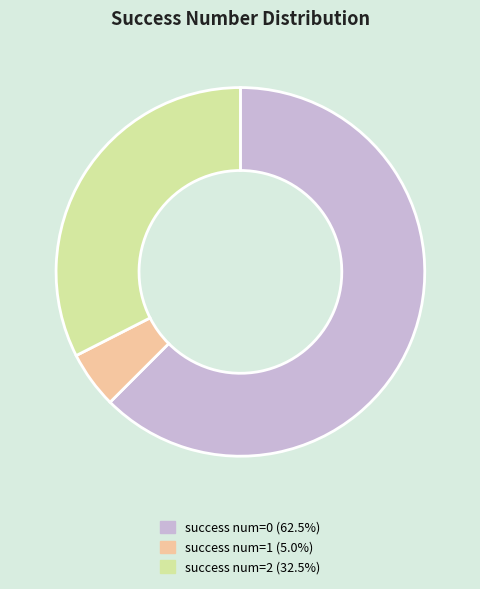

Is there any slice that represents more than half of the pie?

Yes